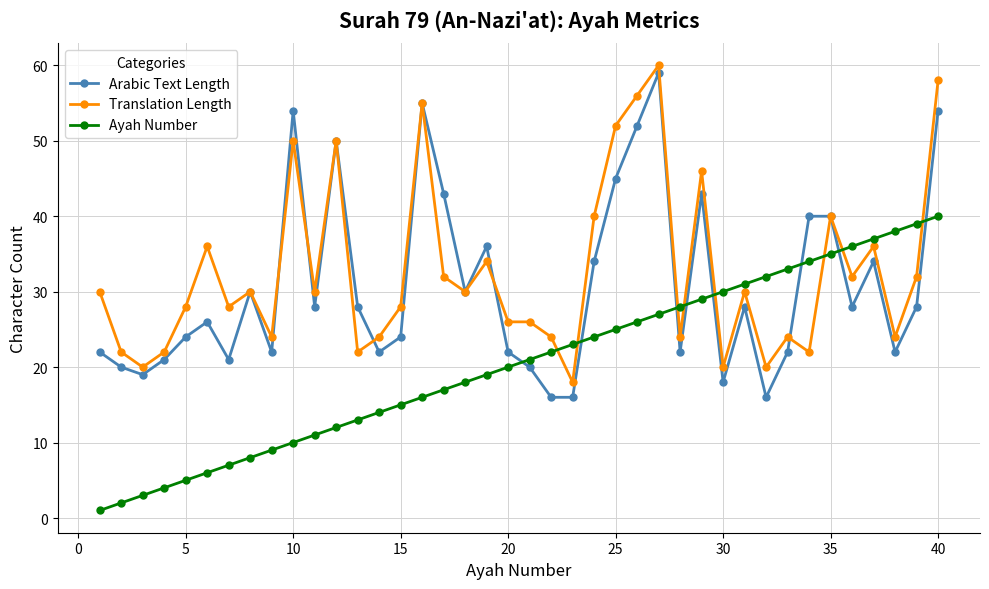

True or false: Arabic Text Length has more than 0 interior local peaks.

True